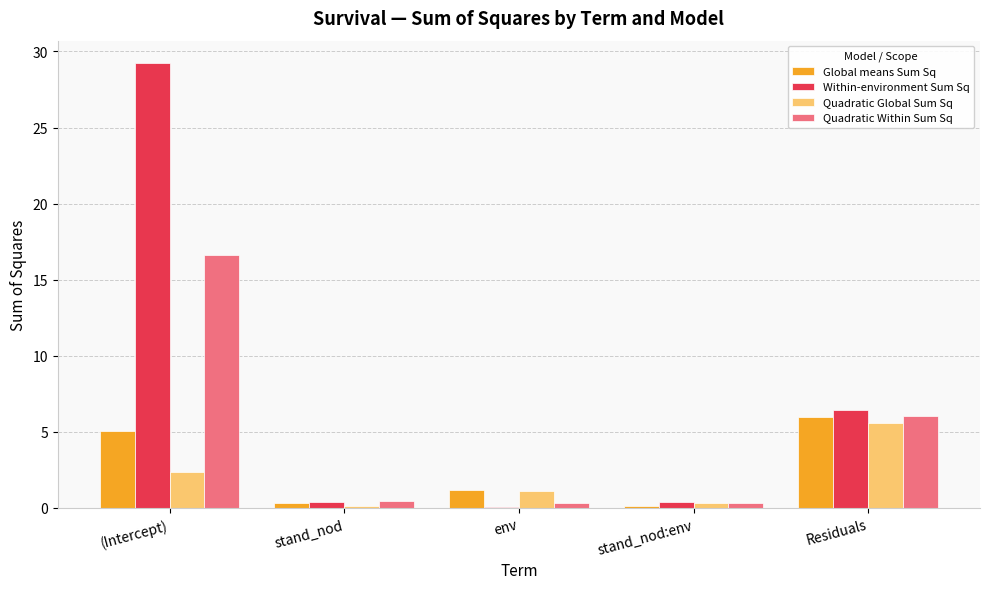

How many categories are shown in the chart?

5